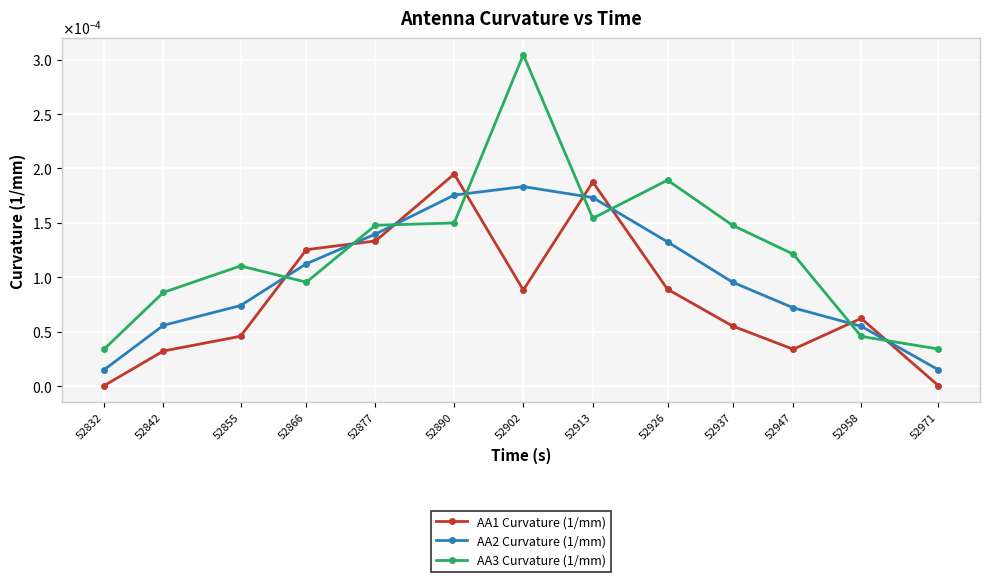

What are all the series names shown in the legend?

AA1 Curvature (1/mm), AA2 Curvature (1/mm), AA3 Curvature (1/mm)